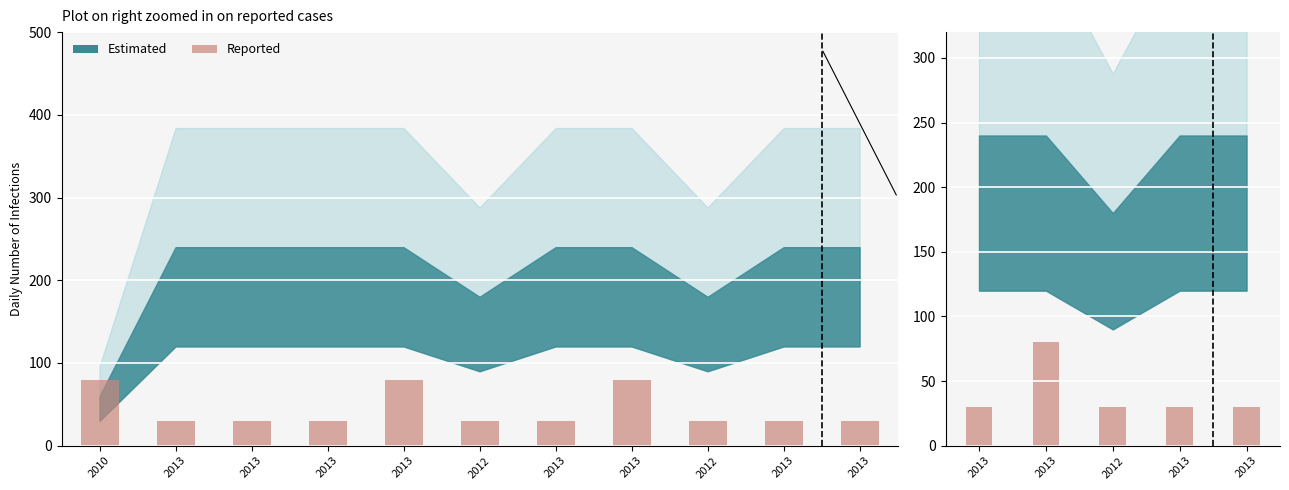

What is the average value?

40